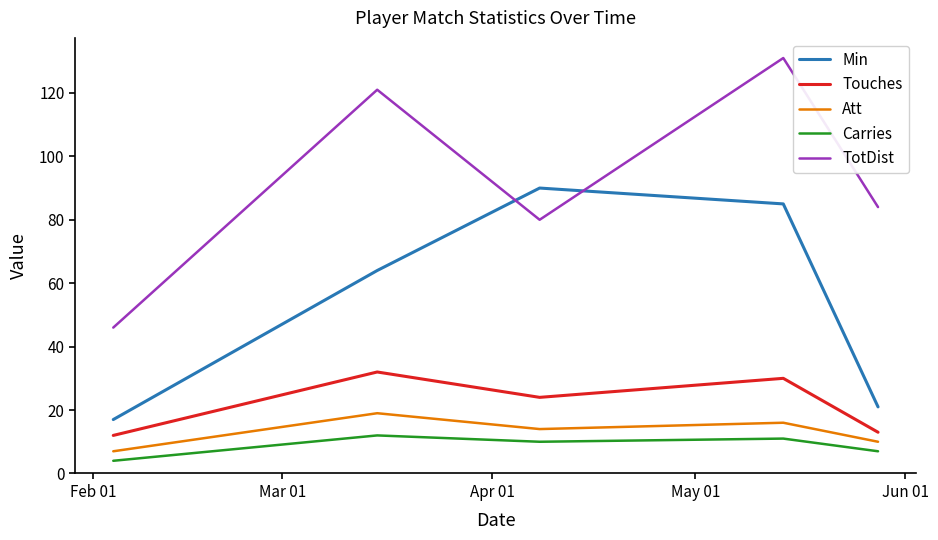

At how many categories does at least one series exceed 7?

5